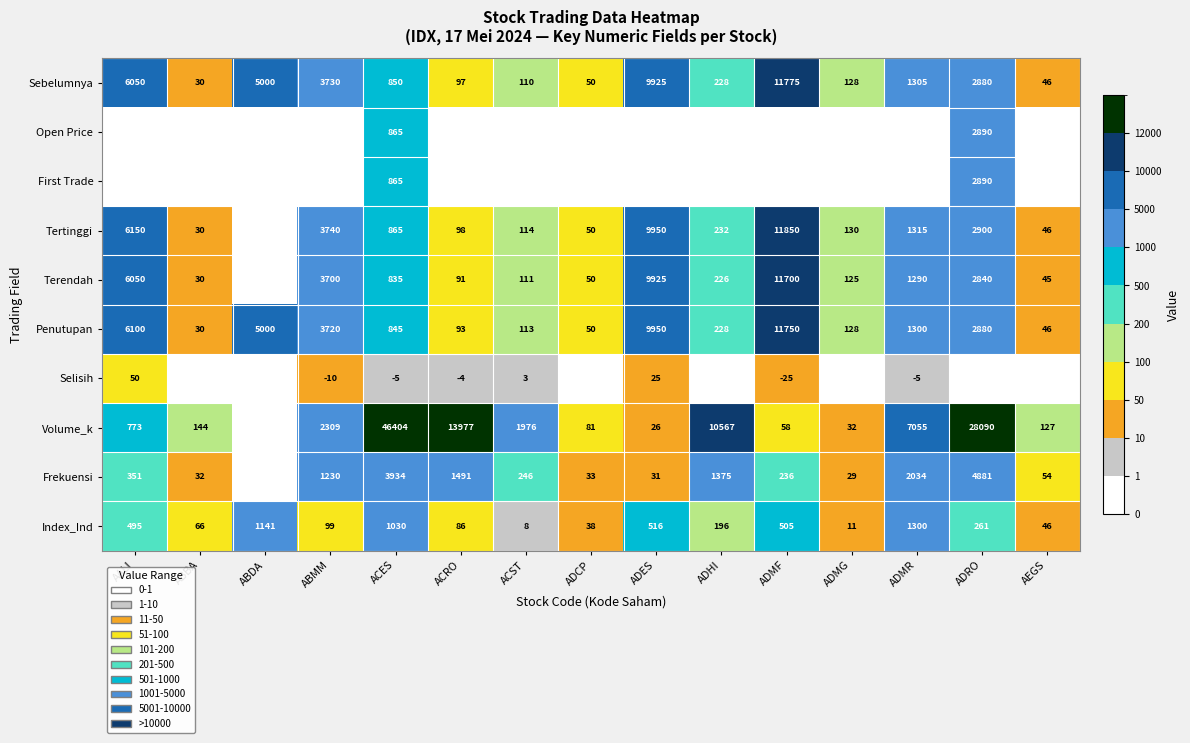

Which category has the highest value across all series?

ACES